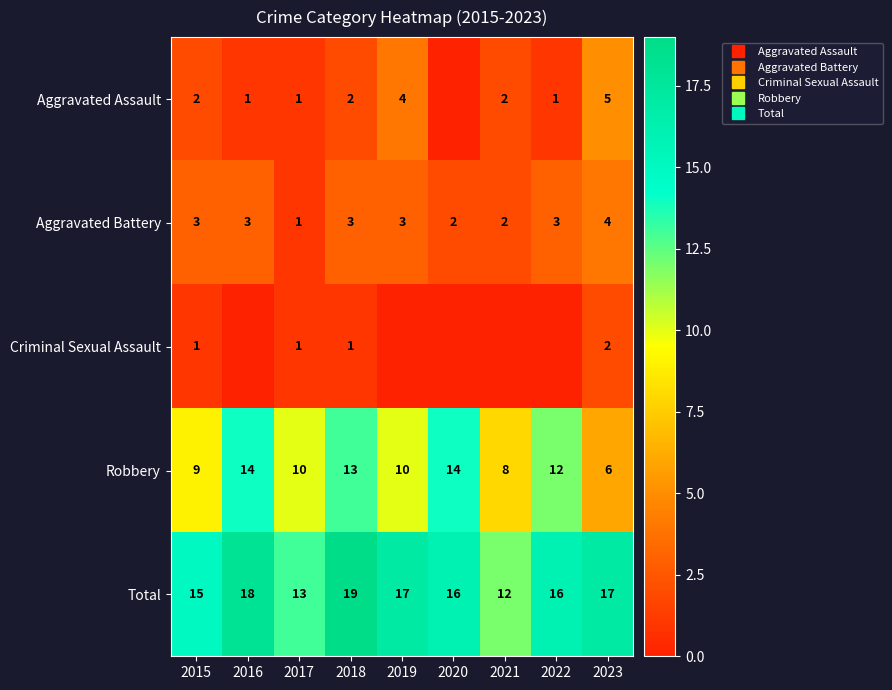

At how many categories does at least one series exceed 10?

9